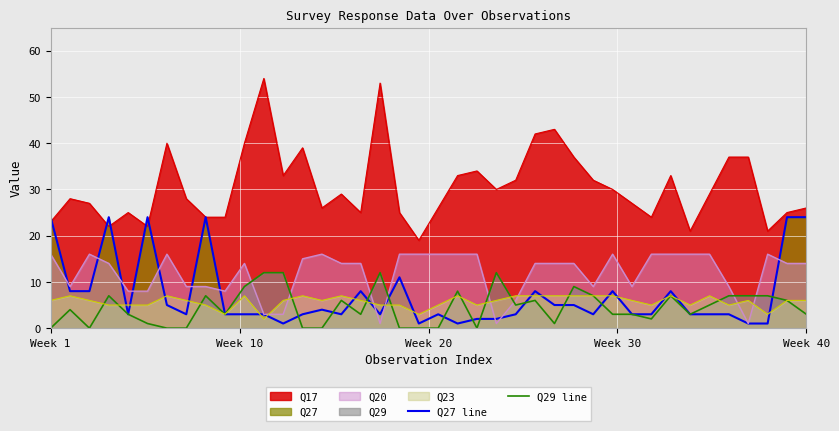

How many lines are shown in the chart?

5